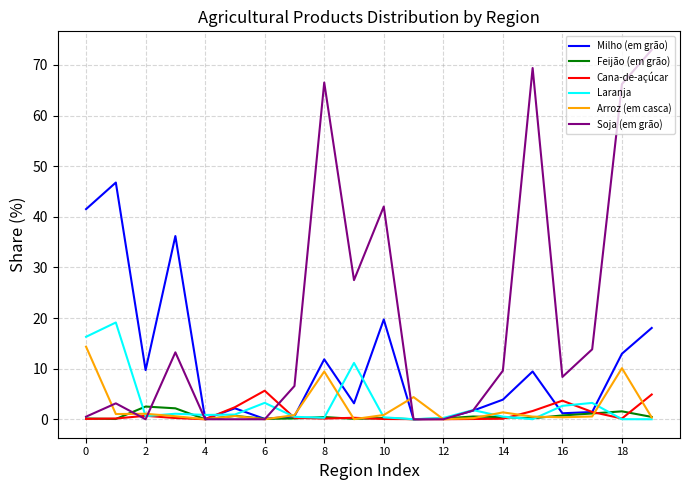

Count the number of data series in this chart.

6